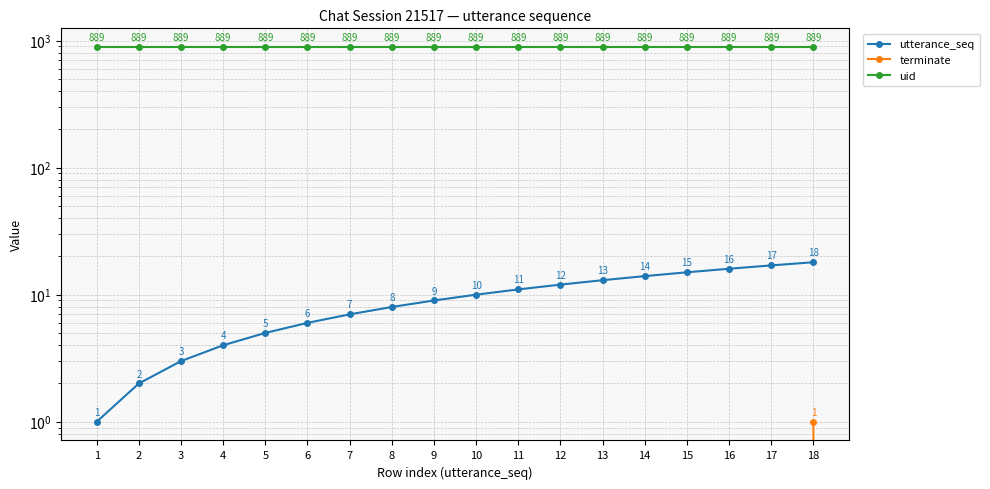

Is it true that terminate equals 0 at 17?

True